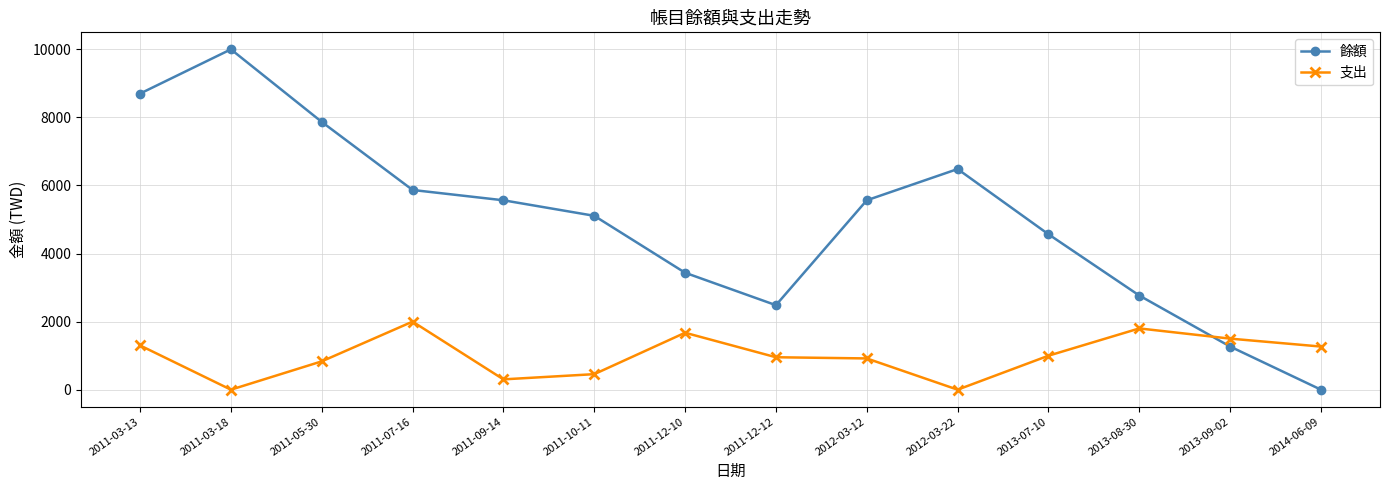

List the series in order of their peak value, highest first.

餘額, 支出